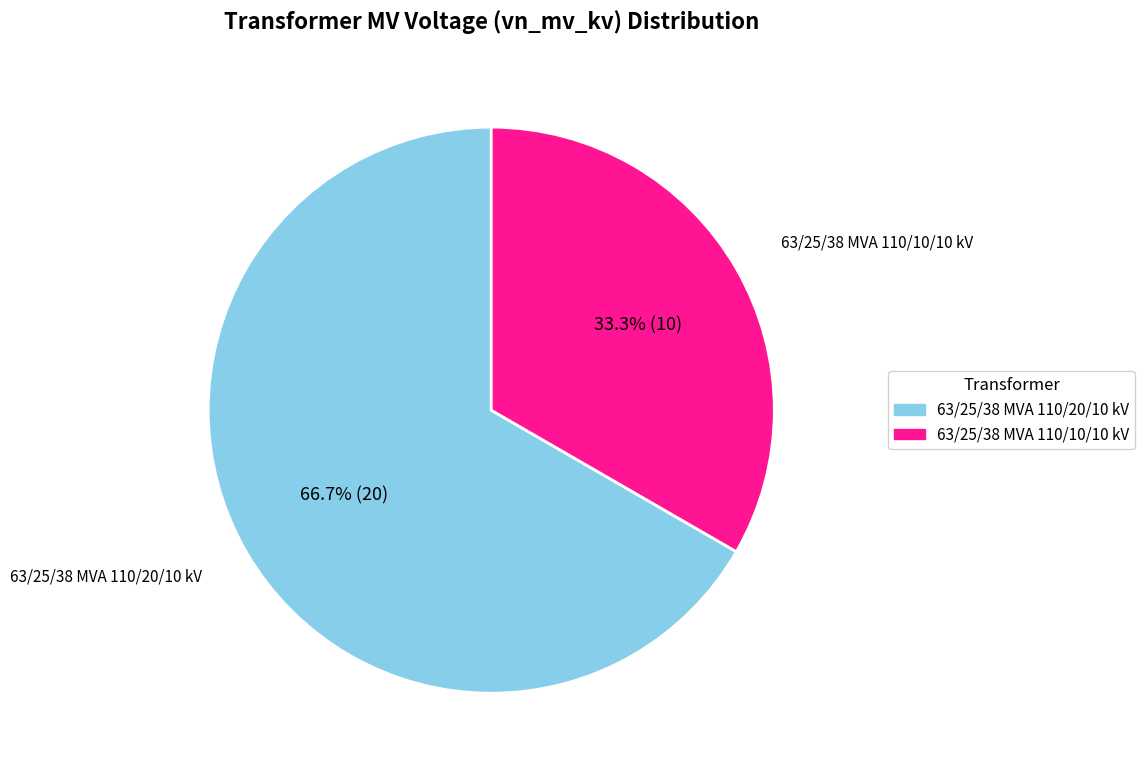

True or false: 63/25/38 MVA 110/20/10 kV accounts for 67% of the total.

True